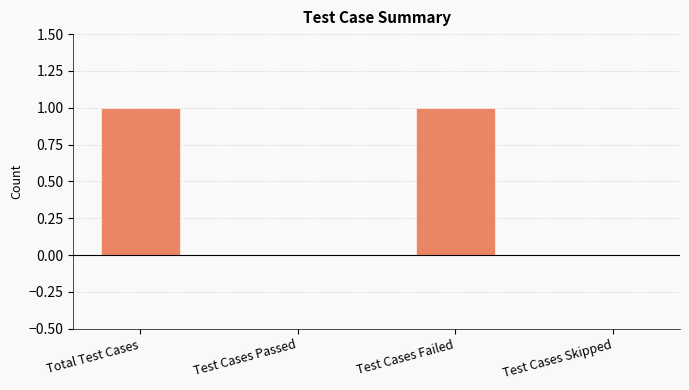

Is it true that the value at Test Cases Passed is -1?

False